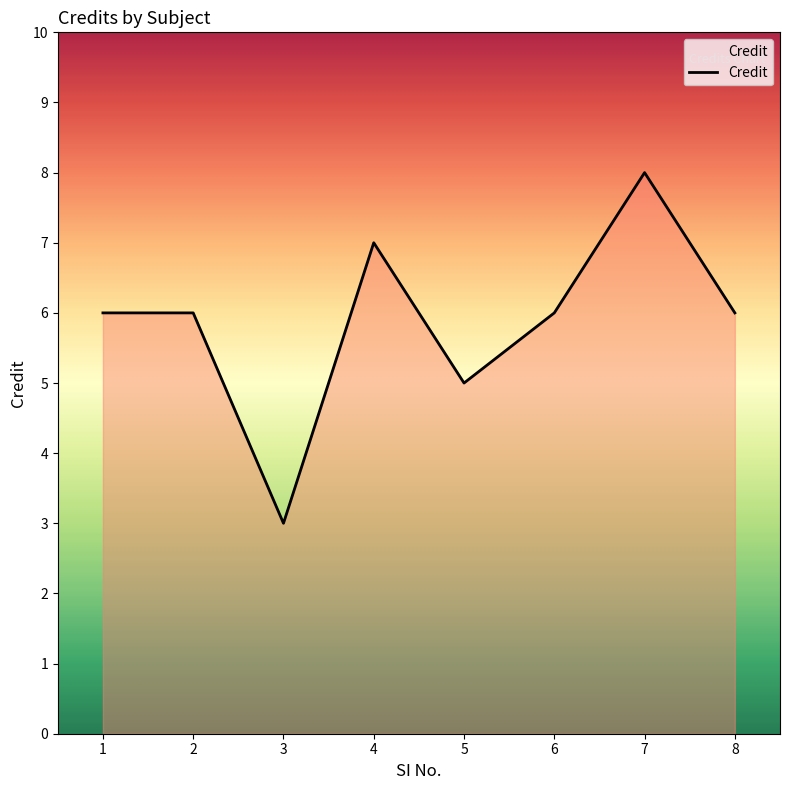

Is it true that the value at 6 is 6?

True